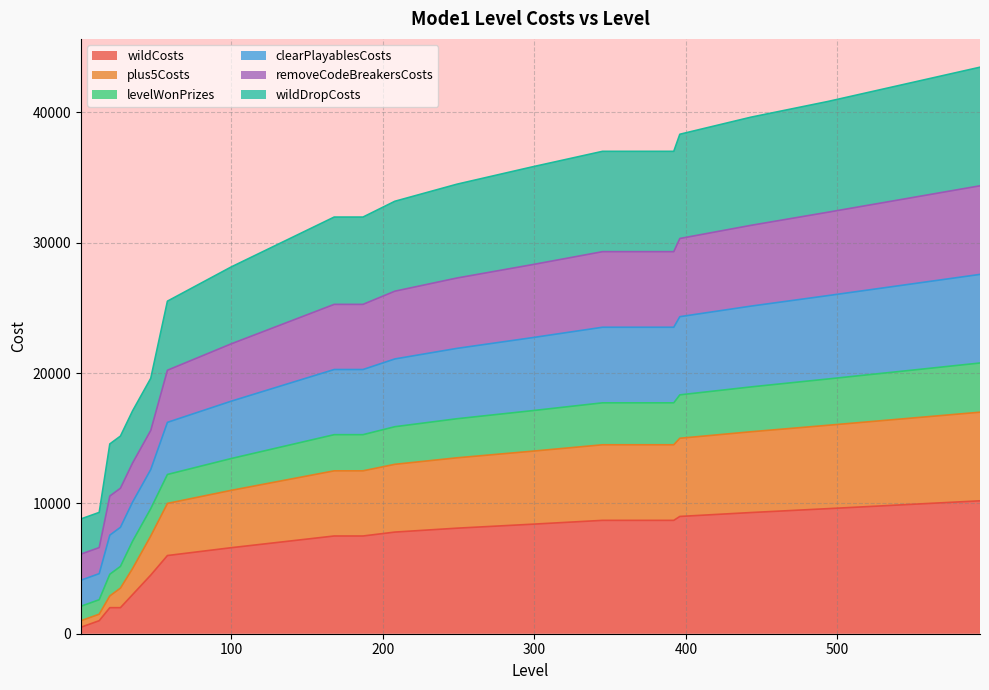

What is the greatest value displayed?

43475